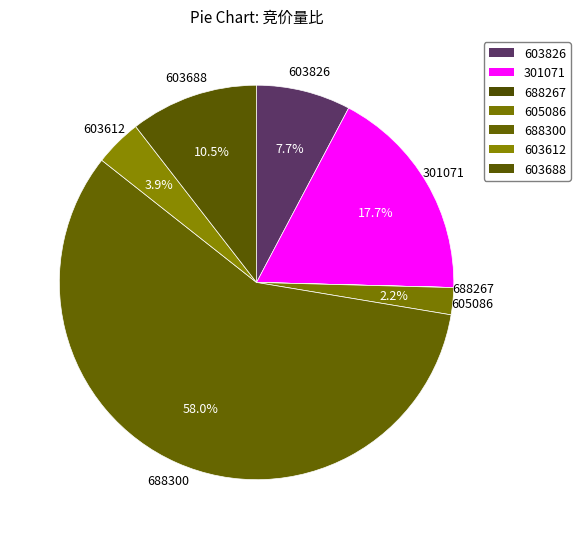

Combined, what portion of the pie is 603826 and 688267?

7.7%